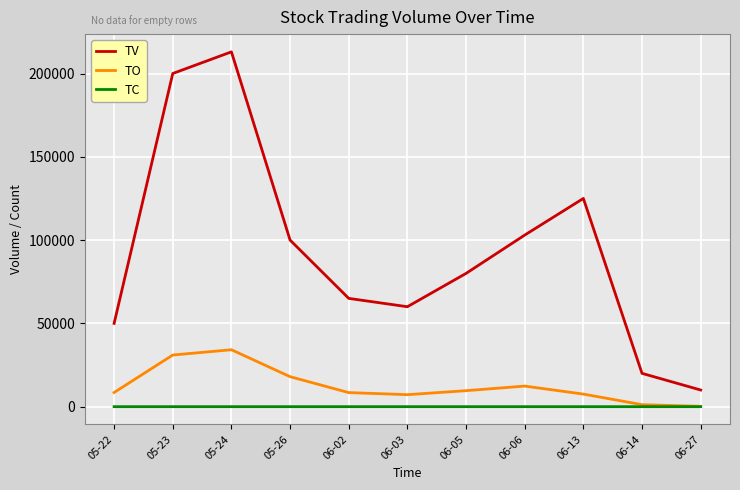

What is the greatest value displayed?

213000